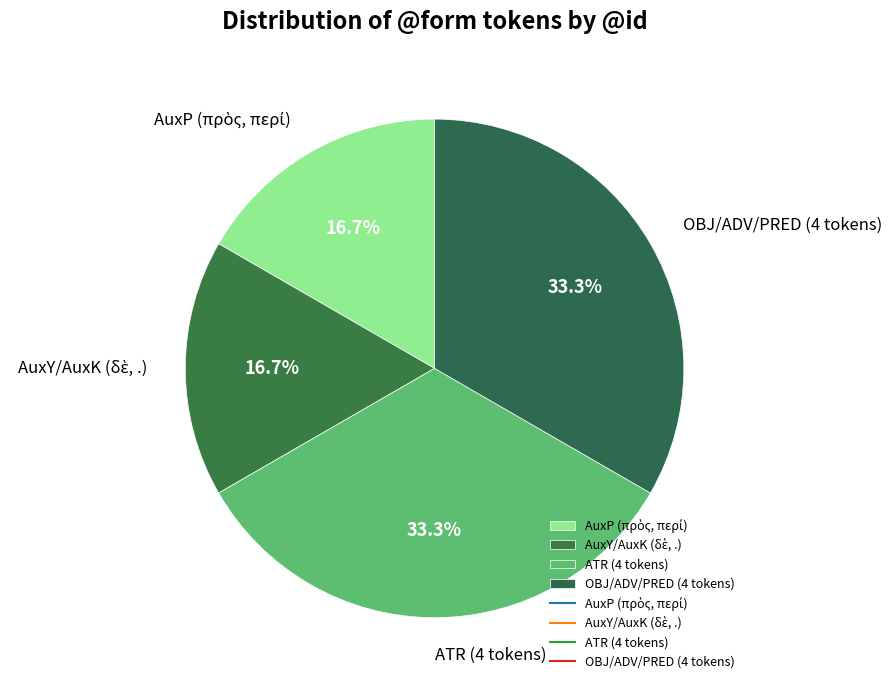

Is there any slice that represents more than half of the pie?

No